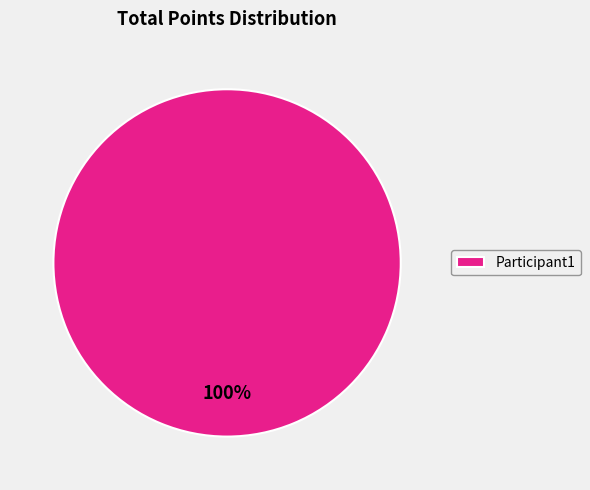

Count the number of slices in the pie.

1